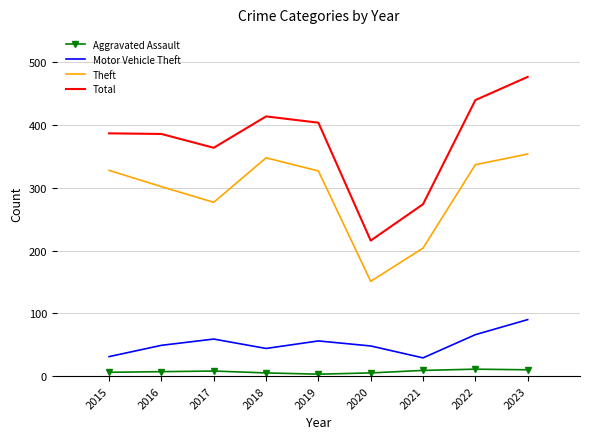

What is the lowest value of the Motor Vehicle Theft series?

29